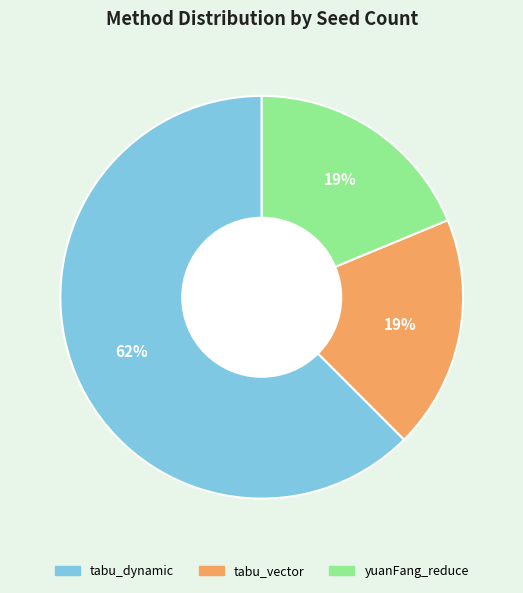

How many slices are in this pie chart?

3